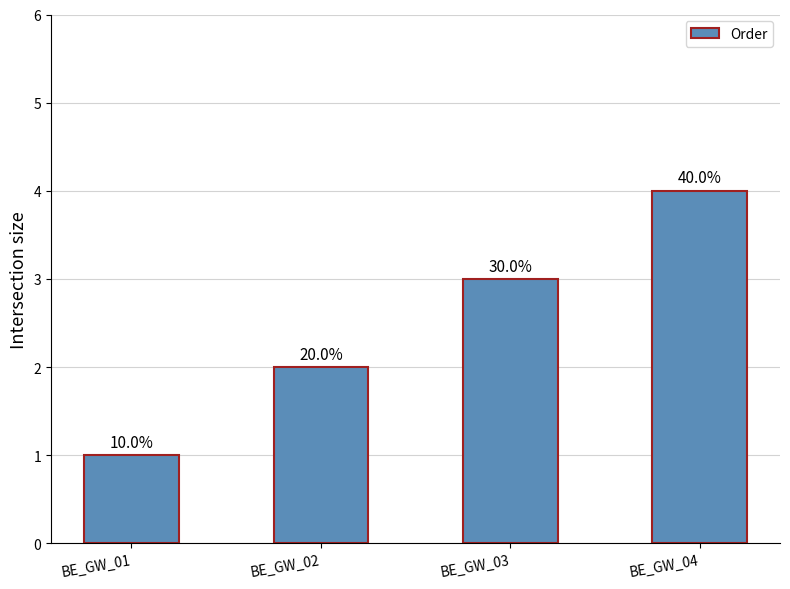

What is the value of the 2nd bar from the left?

2